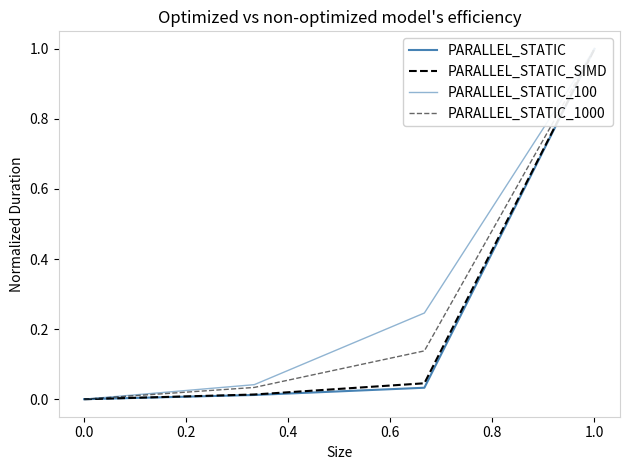

Which series has the largest total across all categories?

PARALLEL_STATIC_100